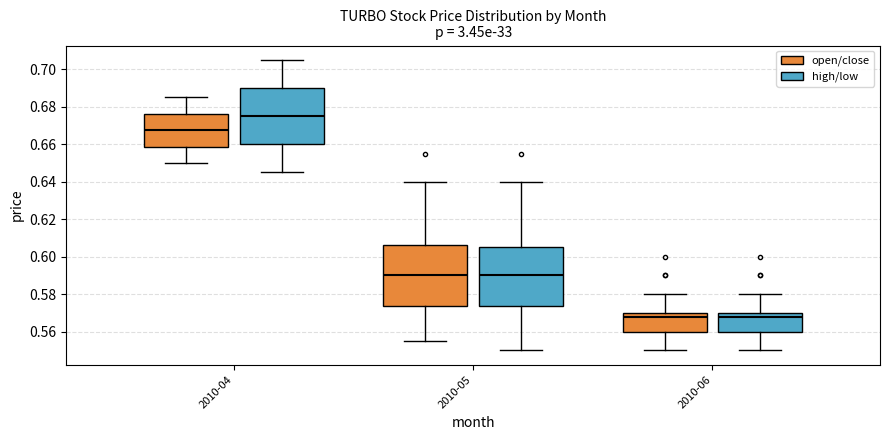

Reading left to right, read every box against the y-axis: the position of its median line, the range the box covers, and the ends of its whiskers. The values are not printed on the chart, so give them approximately, as read against the axis.

2010-04 (open/close): median 0.668, box 0.658 to 0.676, whiskers 0.650 to 0.686
2010-04 (high/low): median 0.676, box 0.660 to 0.690, whiskers 0.646 to 0.706
2010-05 (open/close): median 0.590, box 0.574 to 0.606, whiskers 0.556 to 0.640
2010-05 (high/low): median 0.590, box 0.574 to 0.606, whiskers 0.550 to 0.640
2010-06 (open/close): median 0.568, box 0.560 to 0.570, whiskers 0.550 to 0.580
2010-06 (high/low): median 0.568, box 0.560 to 0.570, whiskers 0.550 to 0.580